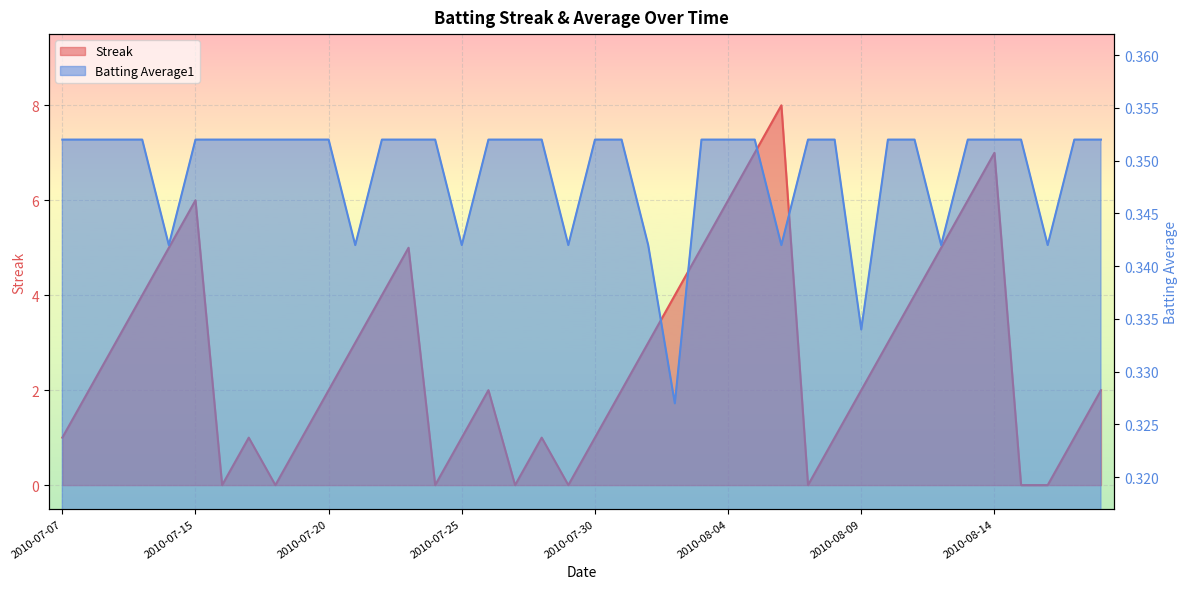

Reading left to right, what are all the values shown in this chart?

Streak: 2010-07-07=1.0	2010-07-08=2.0	2010-07-09=3.0	2010-07-10=4.0	2010-07-11=5.0	2010-07-15=6.0	2010-07-16=0.0	2010-07-17=1.0	2010-07-18=0.0	2010-07-19=1.0	2010-07-20=2.0	2010-07-21=3.0	2010-07-22=4.0	2010-07-23=5.0	2010-07-24=0.0	2010-07-25=1.0	2010-07-26=2.0	2010-07-27=0.0	2010-07-28=1.0	2010-07-29=0.0	2010-07-30=1.0	2010-07-31=2.0	2010-08-01=3.0	2010-08-02=4.0	2010-08-03=5.0	2010-08-04=6.0	2010-08-05=7.0	2010-08-06=8.0	2010-08-07=0.0	2010-08-08=1.0	2010-08-09=2.0	2010-08-10=3.0	2010-08-11=4.0	2010-08-12=5.0	2010-08-13=6.0	2010-08-14=7.0	2010-08-15=0.0	2010-08-16=0.0	2010-08-17=1.0	2010-08-18=2.0
Batting Average1: 2010-07-07=0.4	2010-07-08=0.4	2010-07-09=0.4	2010-07-10=0.4	2010-07-11=0.3	2010-07-15=0.4	2010-07-16=0.4	2010-07-17=0.4	2010-07-18=0.4	2010-07-19=0.4	2010-07-20=0.4	2010-07-21=0.3	2010-07-22=0.4	2010-07-23=0.4	2010-07-24=0.4	2010-07-25=0.3	2010-07-26=0.4	2010-07-27=0.4	2010-07-28=0.4	2010-07-29=0.3	2010-07-30=0.4	2010-07-31=0.4	2010-08-01=0.3	2010-08-02=0.3	2010-08-03=0.4	2010-08-04=0.4	2010-08-05=0.4	2010-08-06=0.3	2010-08-07=0.4	2010-08-08=0.4	2010-08-09=0.3	2010-08-10=0.4	2010-08-11=0.4	2010-08-12=0.3	2010-08-13=0.4	2010-08-14=0.4	2010-08-15=0.4	2010-08-16=0.3	2010-08-17=0.4	2010-08-18=0.4